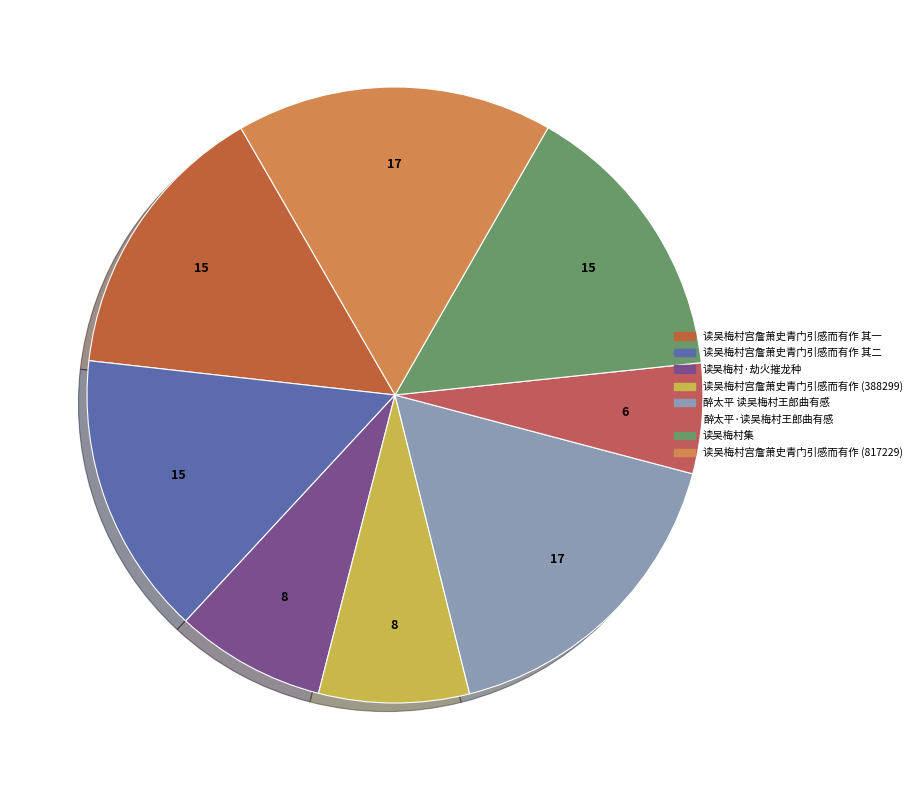

Count the number of slices in the pie.

8